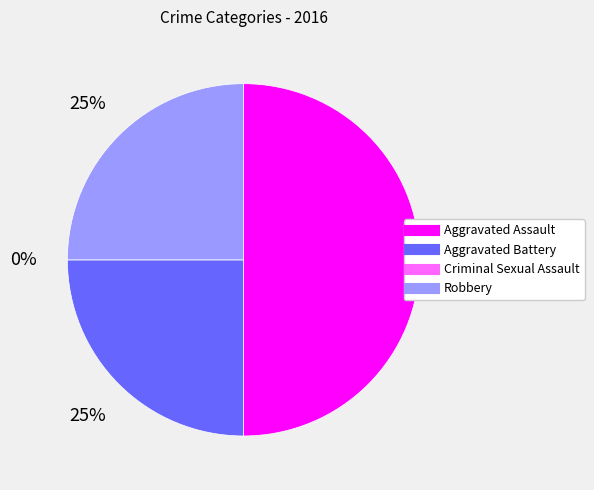

Is there a majority slice in this chart?

No